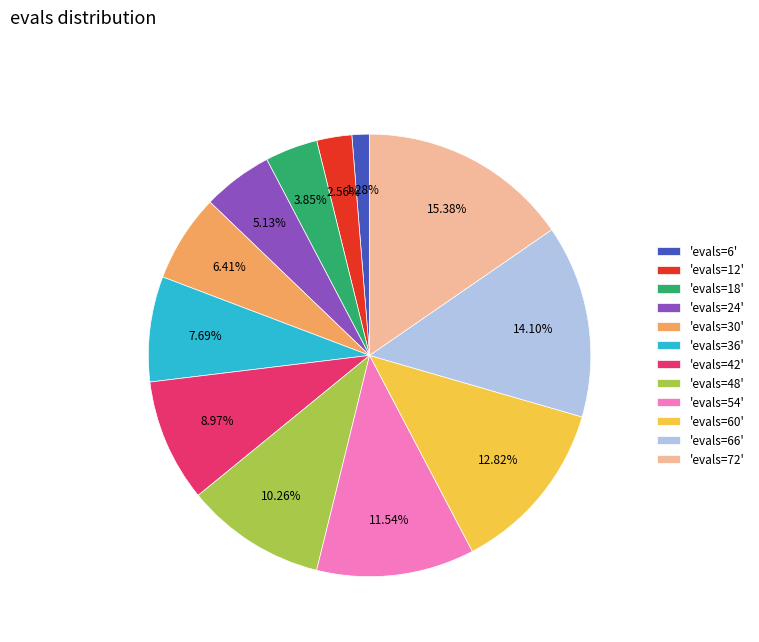

Which slice is the smallest?

'evals=6'